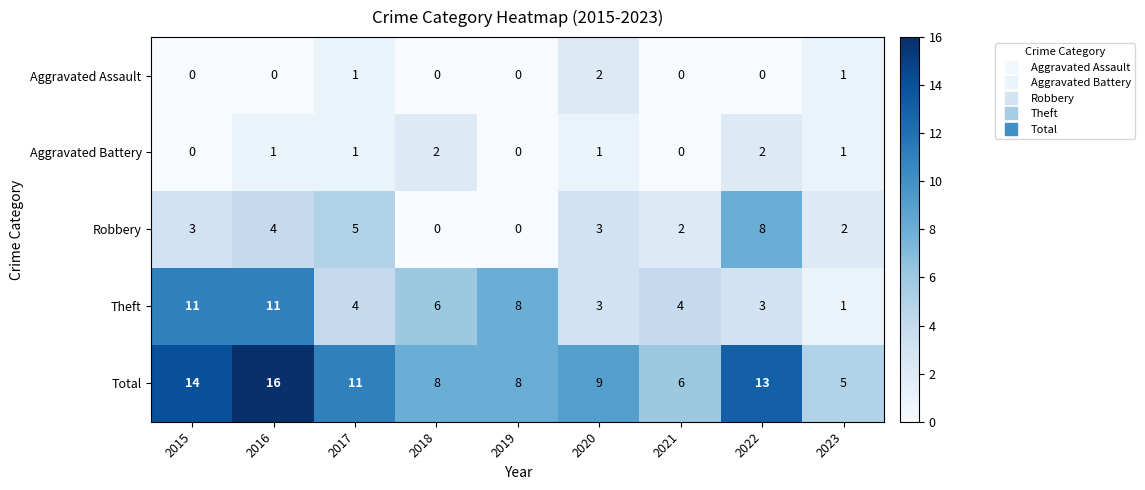

Which series has the largest total across all categories?

Total